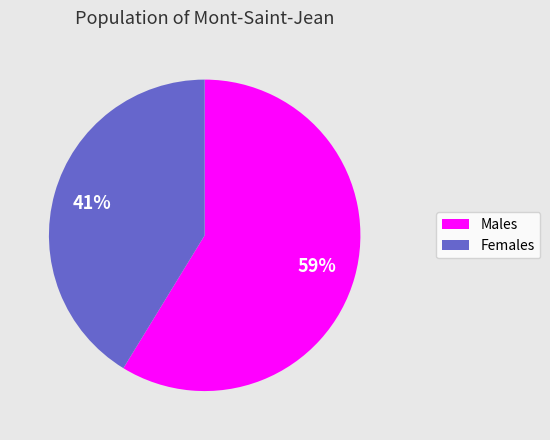

Is it true that Males is 53% of the pie?

False